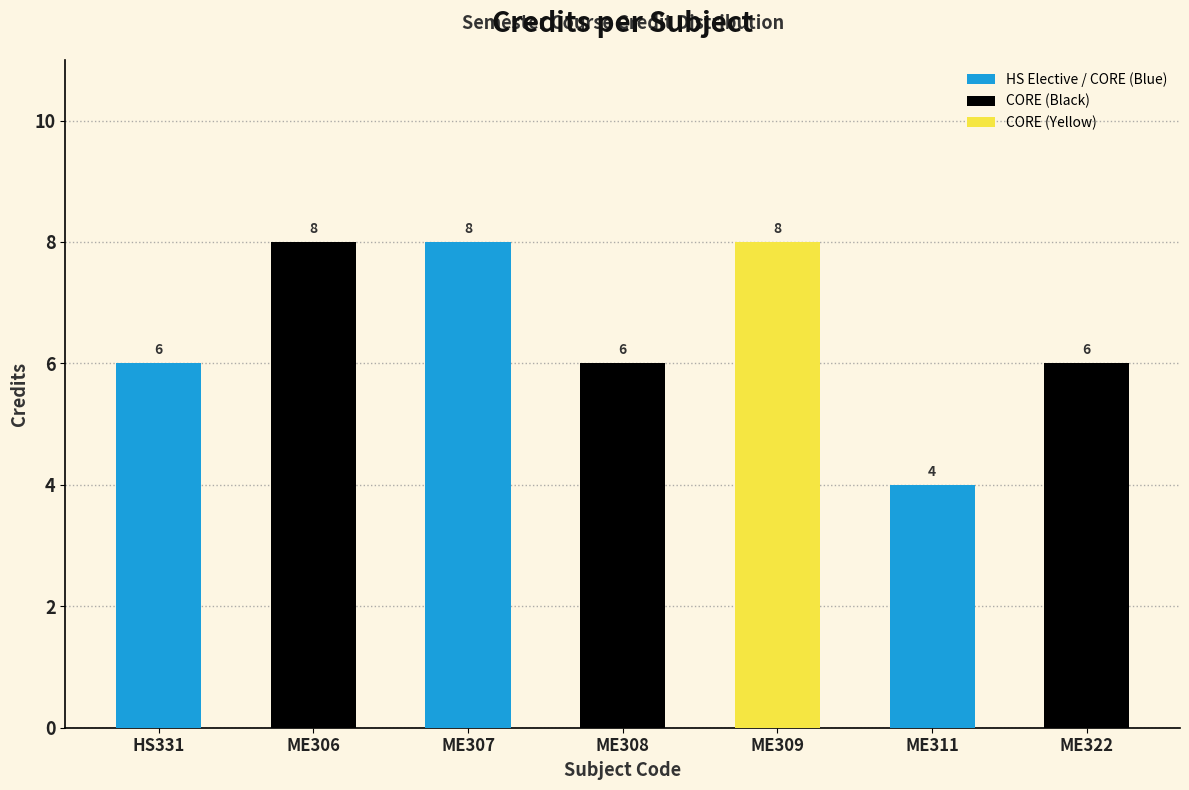

What is the change in value from ME311 to ME322?

+2